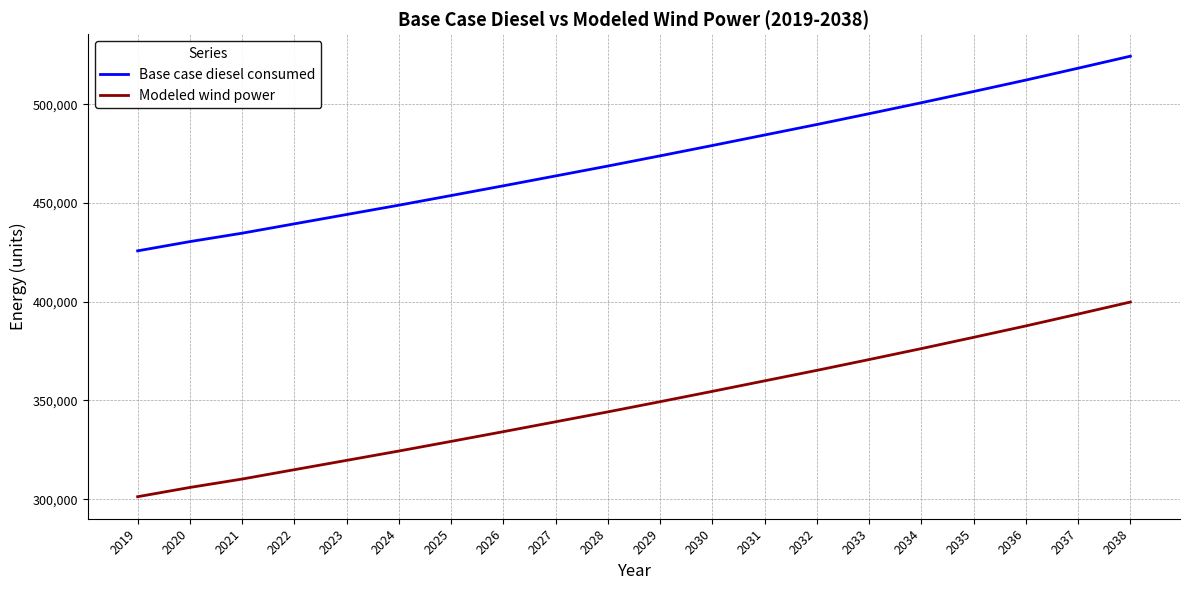

The value of Modeled wind power at 2022 is 314953.5. True or false?

True